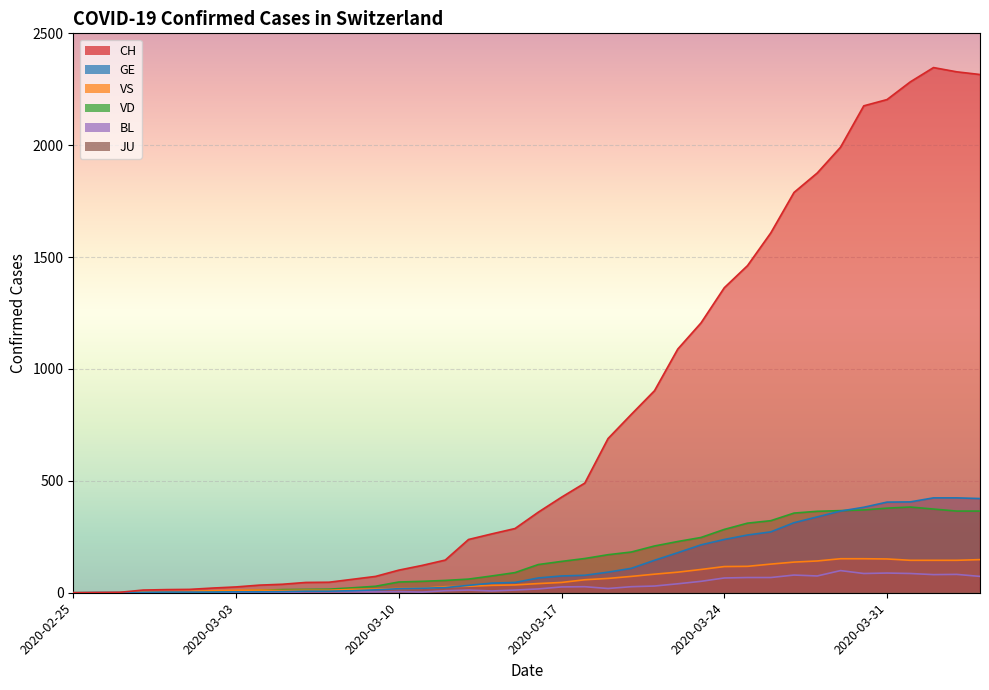

Between which two adjacent categories do VS and VD first intersect?

2020-03-04 and 2020-03-05